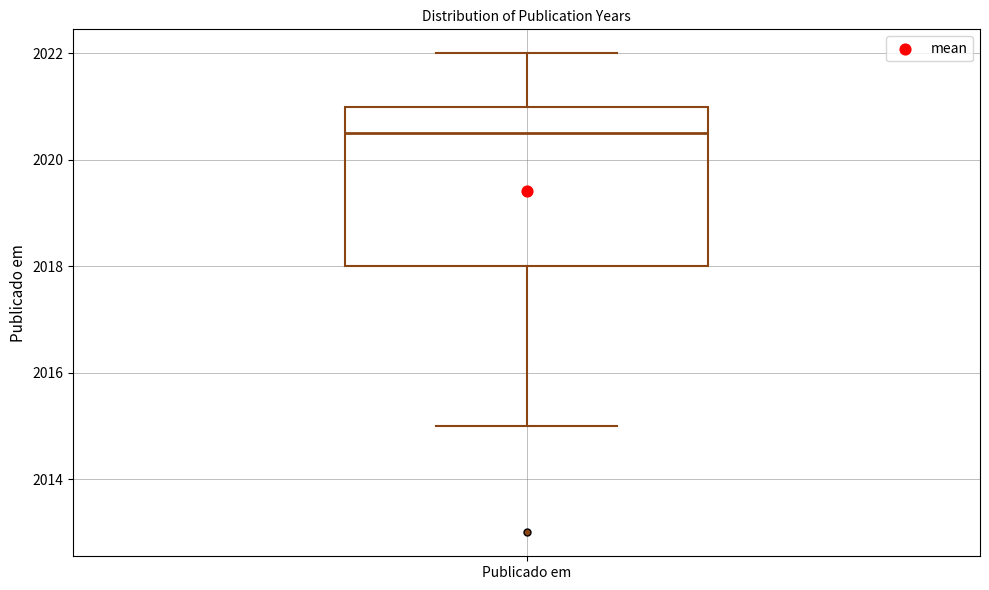

Transcribe this box plot: give where the median line is, the range the box spans, and where the two whiskers end, as read against the y-axis. The values are not printed on the chart, so give them approximately, as read against the axis.

median 2020.6, box 2018.0 to 2021.0, whiskers 2015.0 to 2022.0